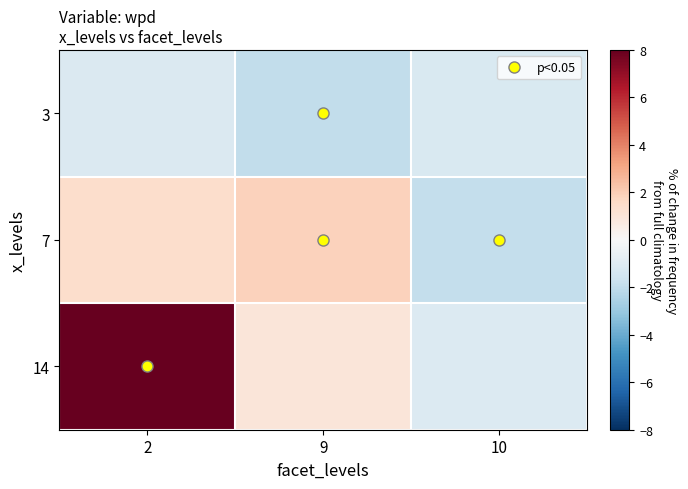

Which series has the largest total across all categories?

14